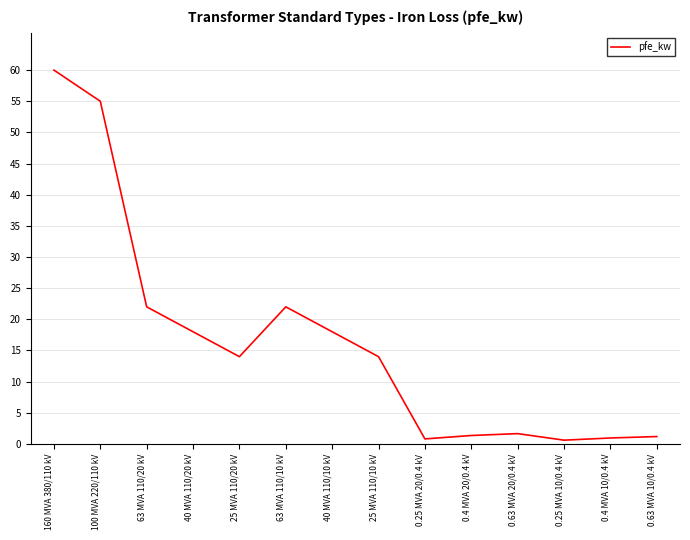

What position from the right is 63 MVA 110/20 kV?

12